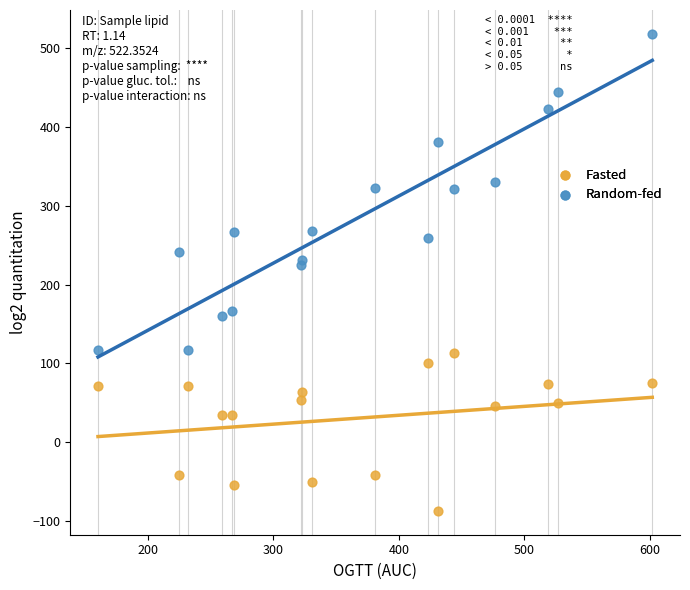

What are all the series names shown in the legend?

Fasted, Random-fed